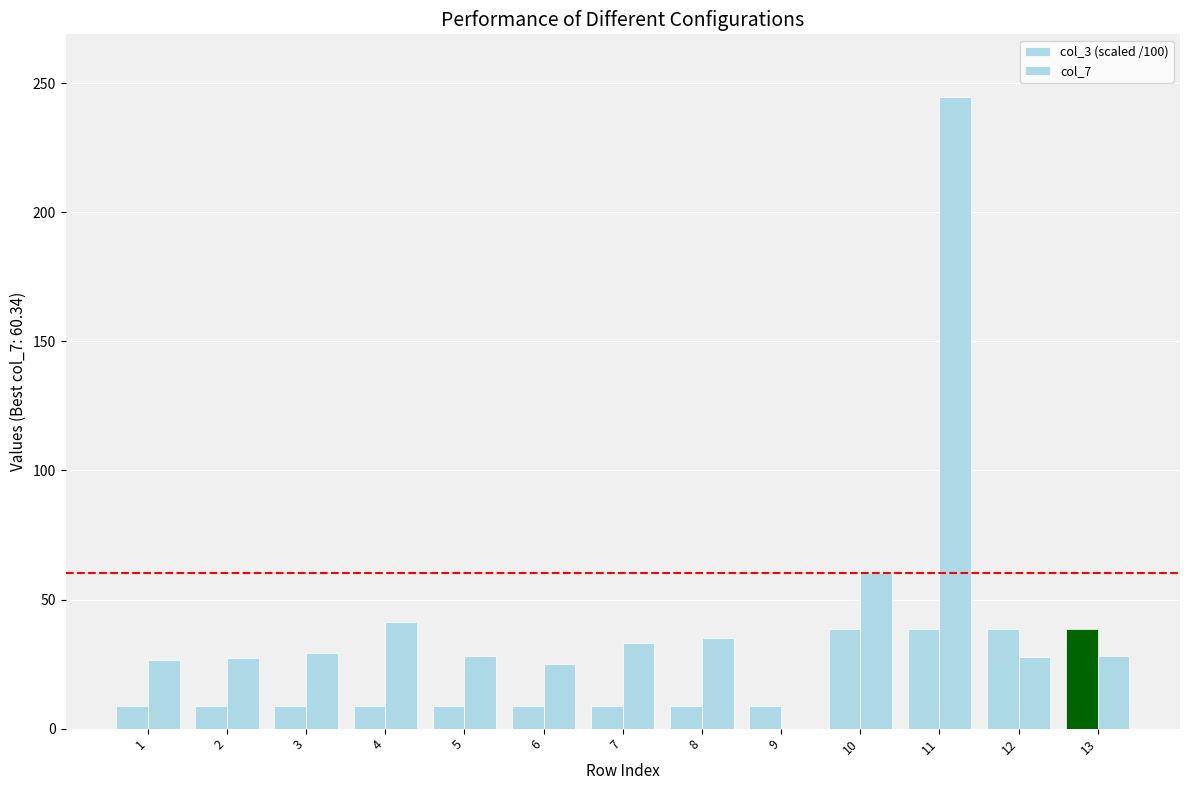

How many categories are shown in the chart?

13